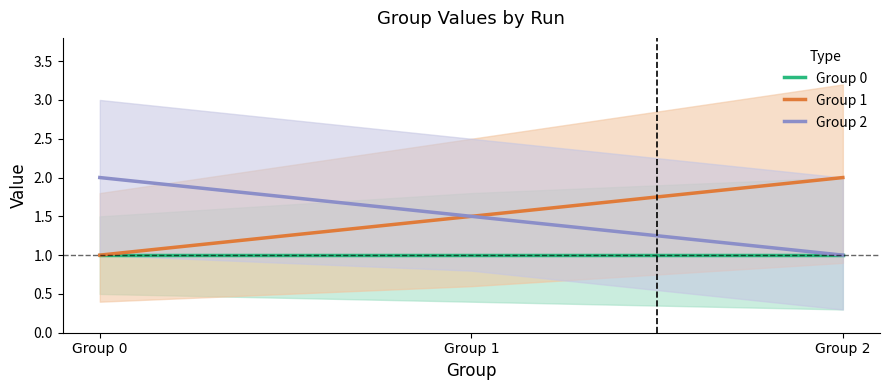

Which series has the largest range (max minus min)?

Group 1